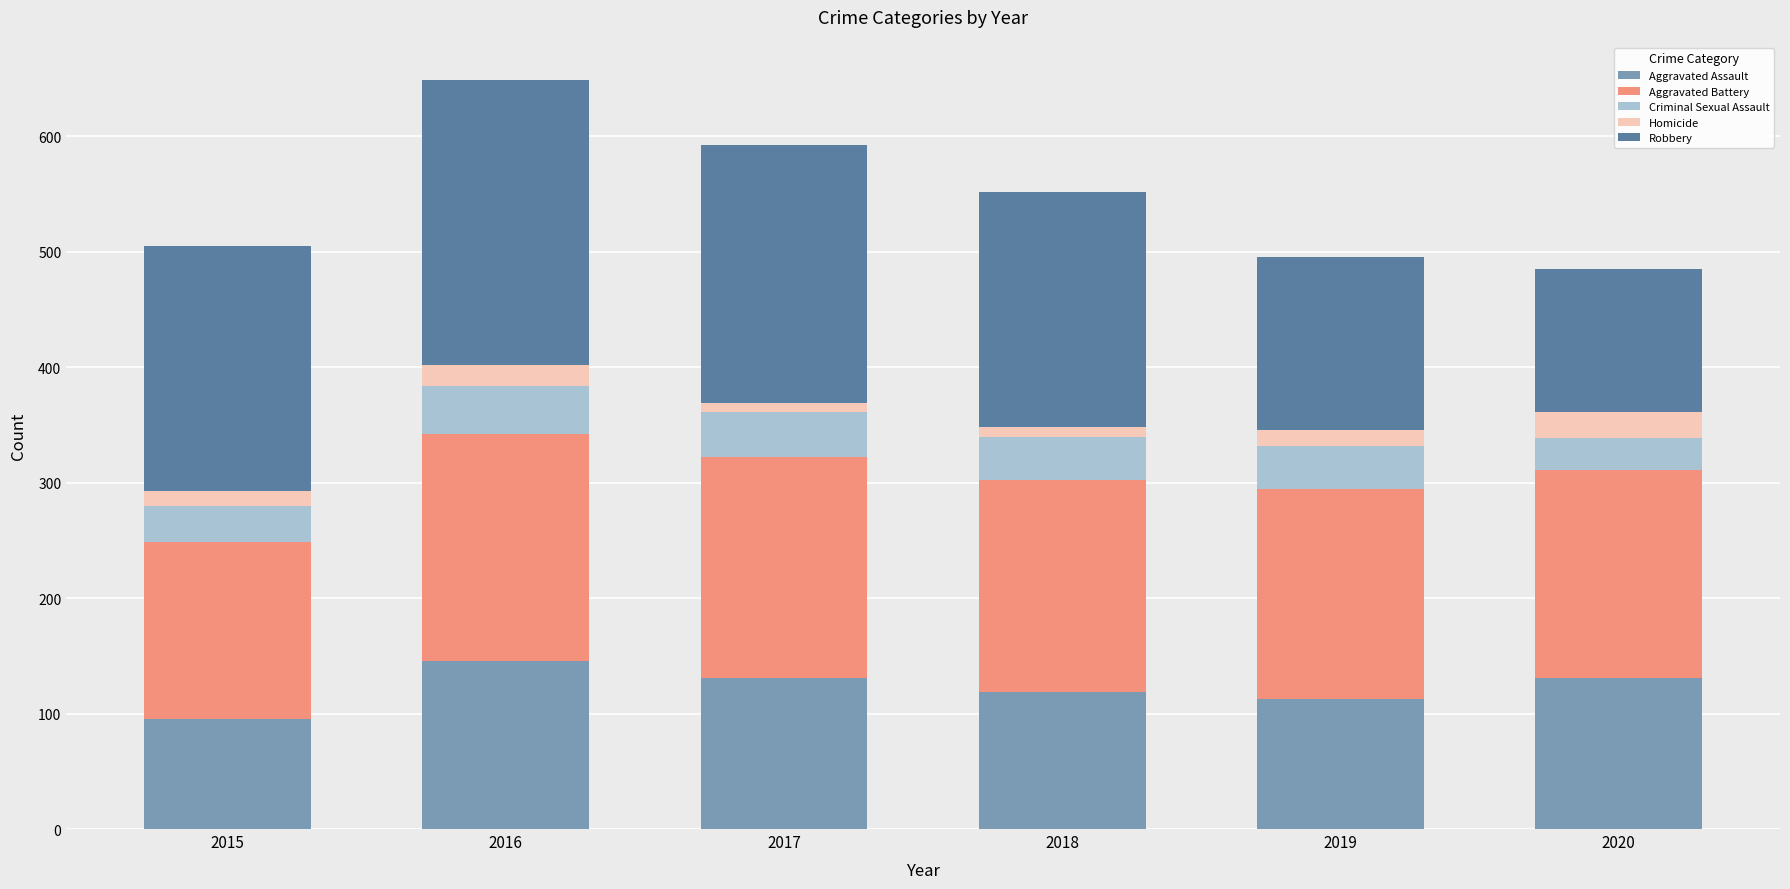

What is the difference between the Aggravated Assault values at 2019 and 2016?

33